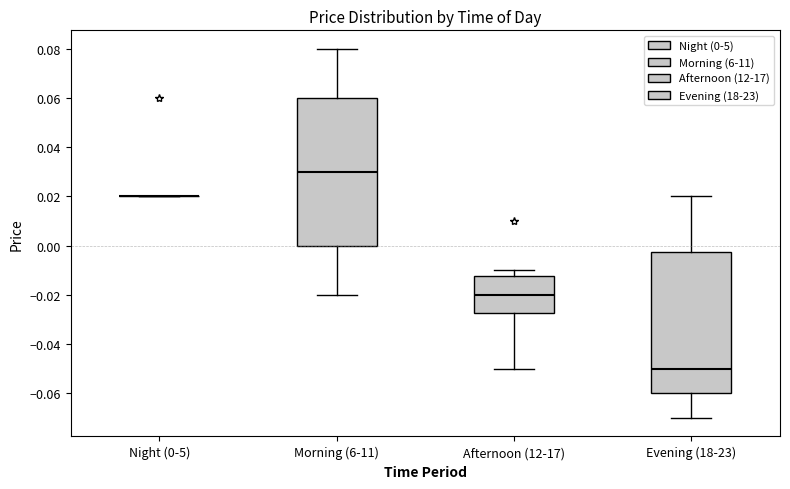

Reading left to right, read every box against the y-axis: the position of its median line, the range the box covers, and the ends of its whiskers. The values are not printed on the chart, so give them approximately, as read against the axis.

Night (0-5): box collapsed to a line at 0.020, whiskers 0.020 to 0.020
Morning (6-11): median 0.030, box 0.000 to 0.060, whiskers -0.020 to 0.080
Afternoon (12-17): median -0.020, box -0.028 to -0.012, whiskers -0.050 to -0.010
Evening (18-23): median -0.050, box -0.060 to -0.002, whiskers -0.070 to 0.020